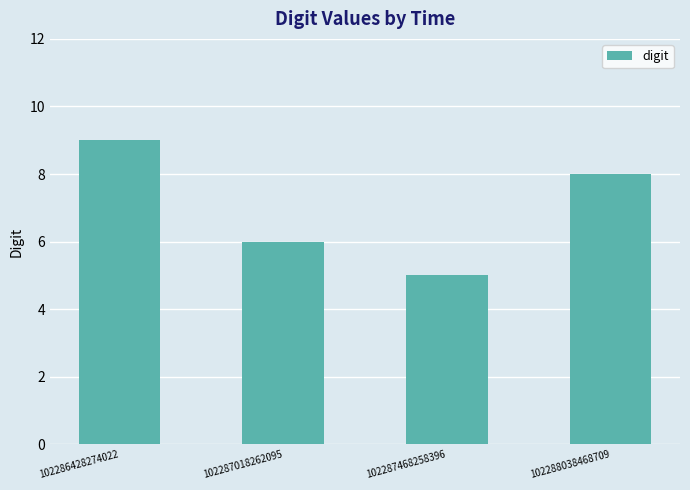

Rank the categories by value from lowest to highest.

102287468258396, 102287018262095, 102288038468709, 102286428274022